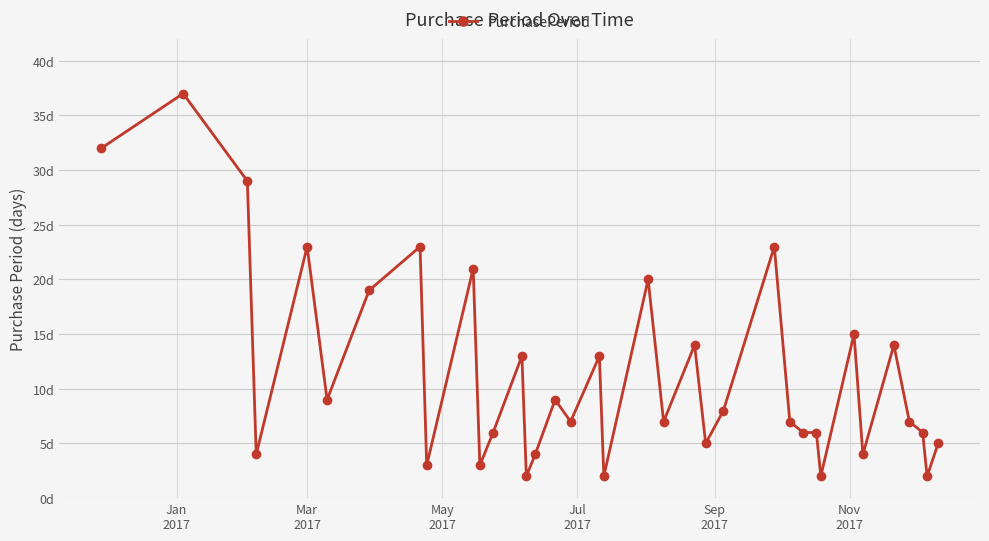

Reading right to left, what are all the values shown in this chart?

5	2	6	7	14	4	15	2	6	6	7	23	8	5	14	7	20	2	13	7	9	4	2	13	6	3	21	3	23	19	9	23	4	29	37	32